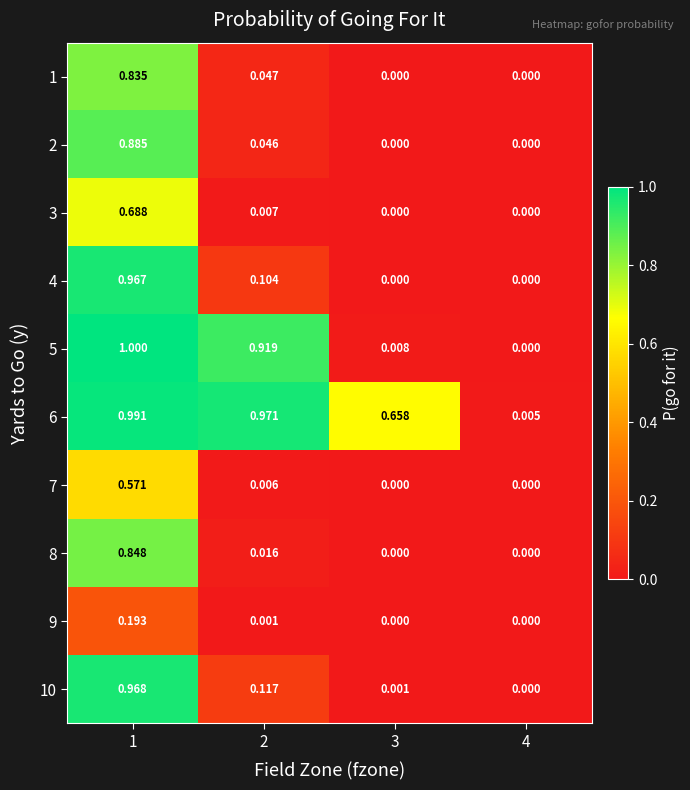

How many data points does each series have?

4